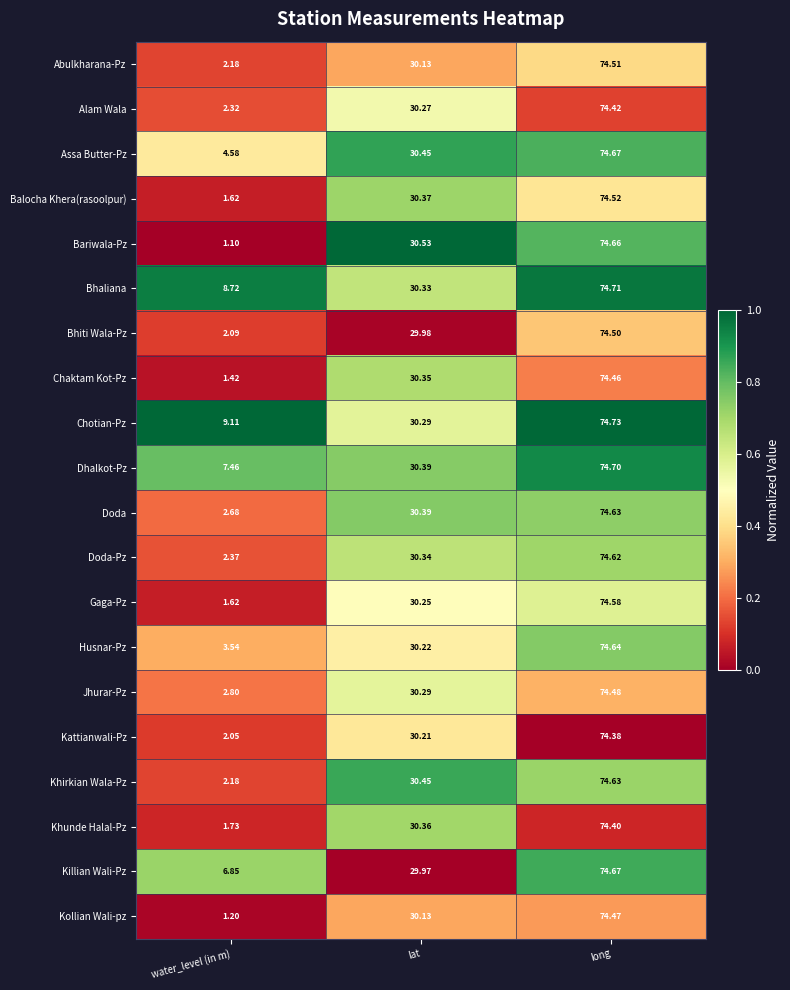

Between water_level (in m) and lat, which series saw the biggest shift?

Bariwala-Pz